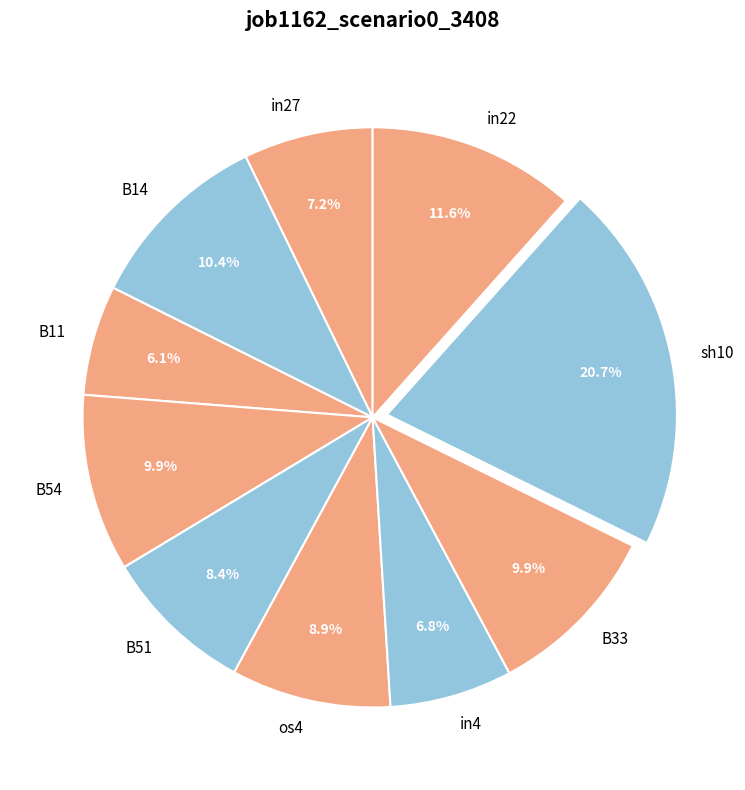

Does sh10 represent more than half of the total?

No